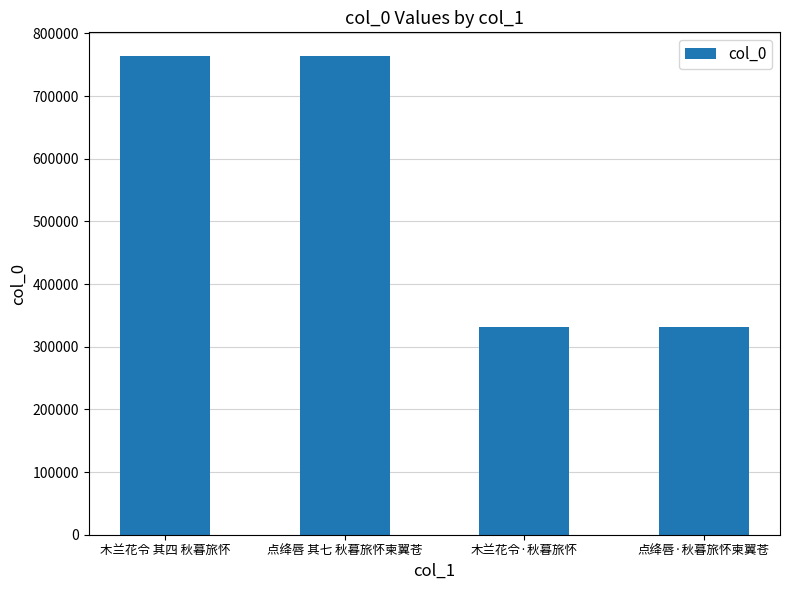

What is the average value?

547617